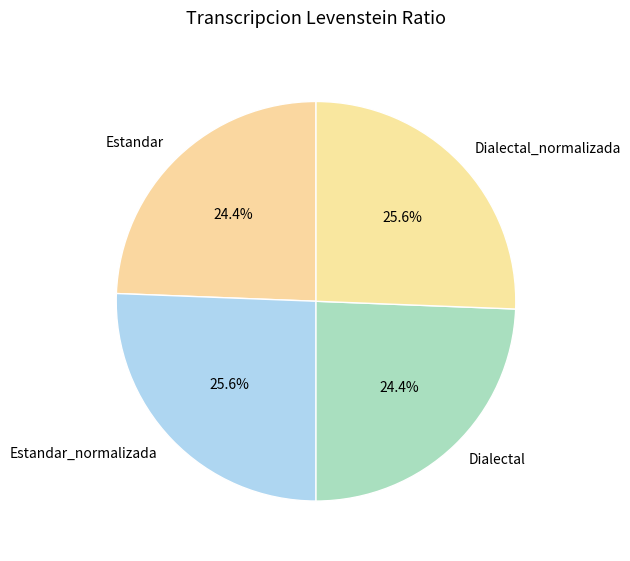

How many segments does this pie chart have?

4